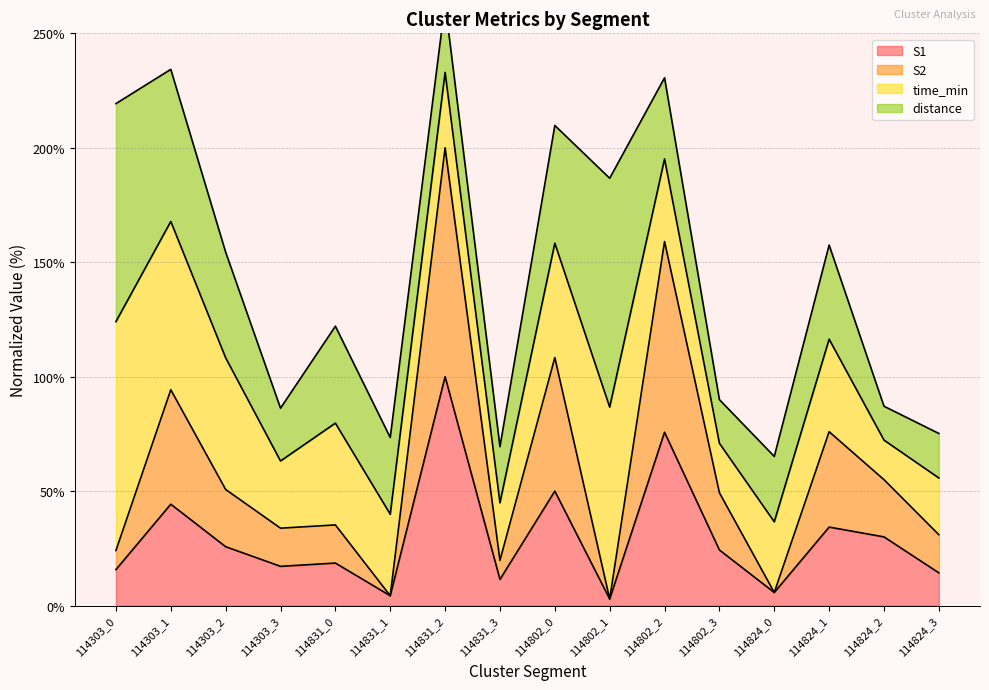

The S1 series shows 18.6 at 114831_0. True or false?

True